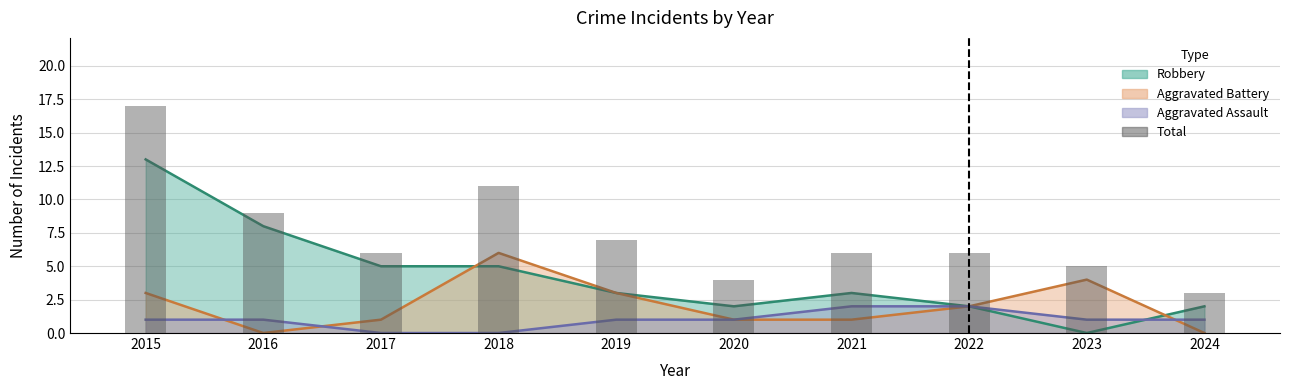

The chart shows a value of 6 at 2021. True or false?

True